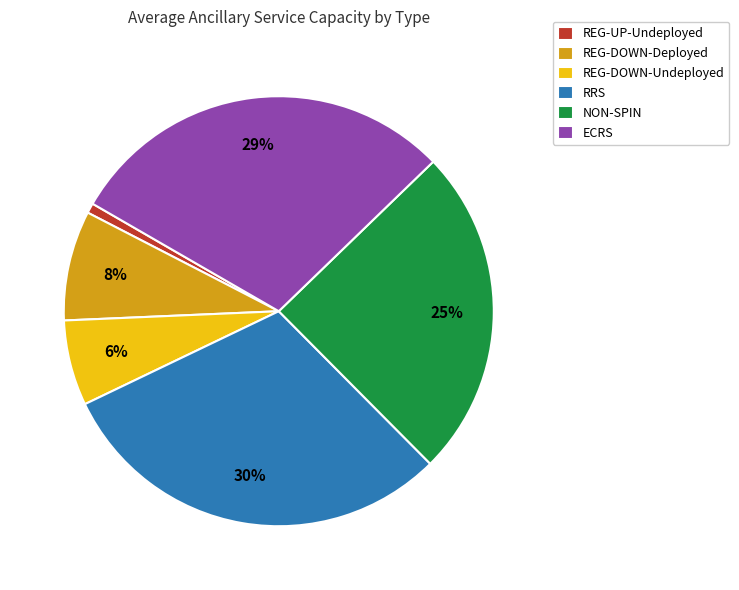

Between ECRS and REG-DOWN-Undeployed, which is larger?

ECRS